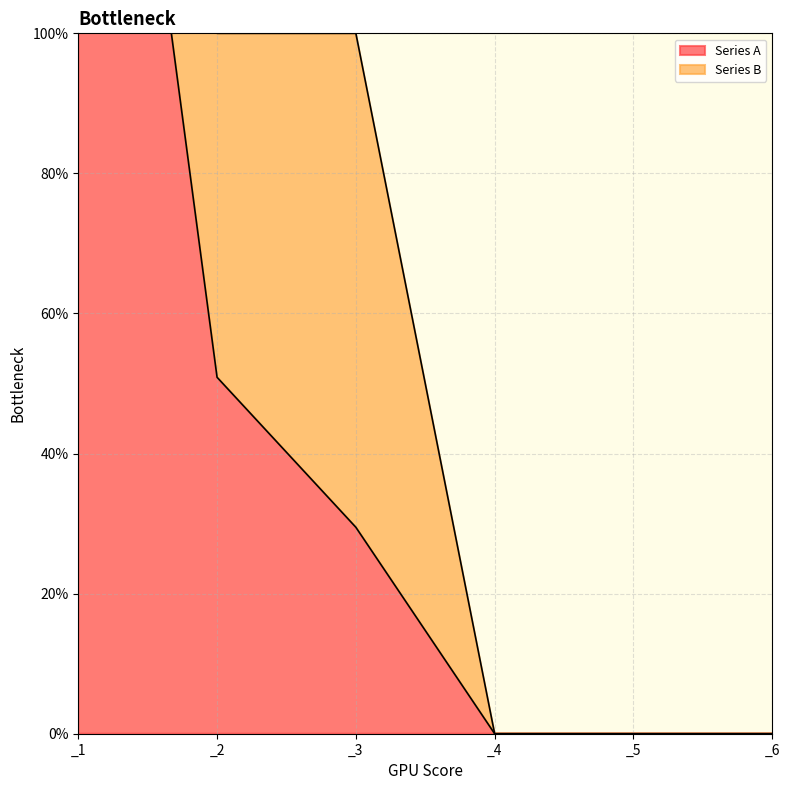

Rank the categories by value from lowest to highest.

_4, _5, _6, _3, _2, _1